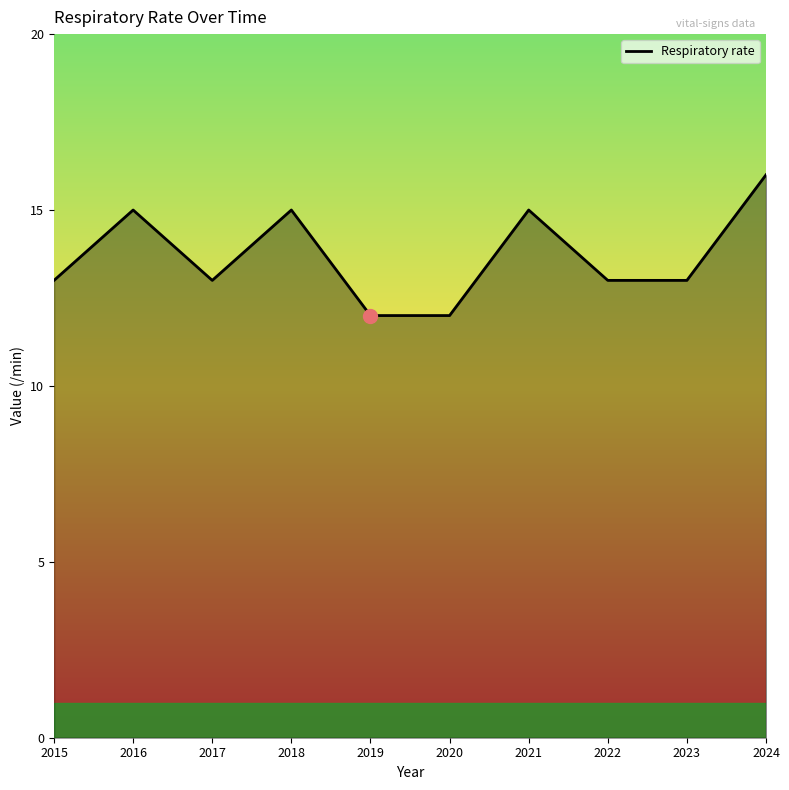

The value at 2015 is 13. True or false?

True